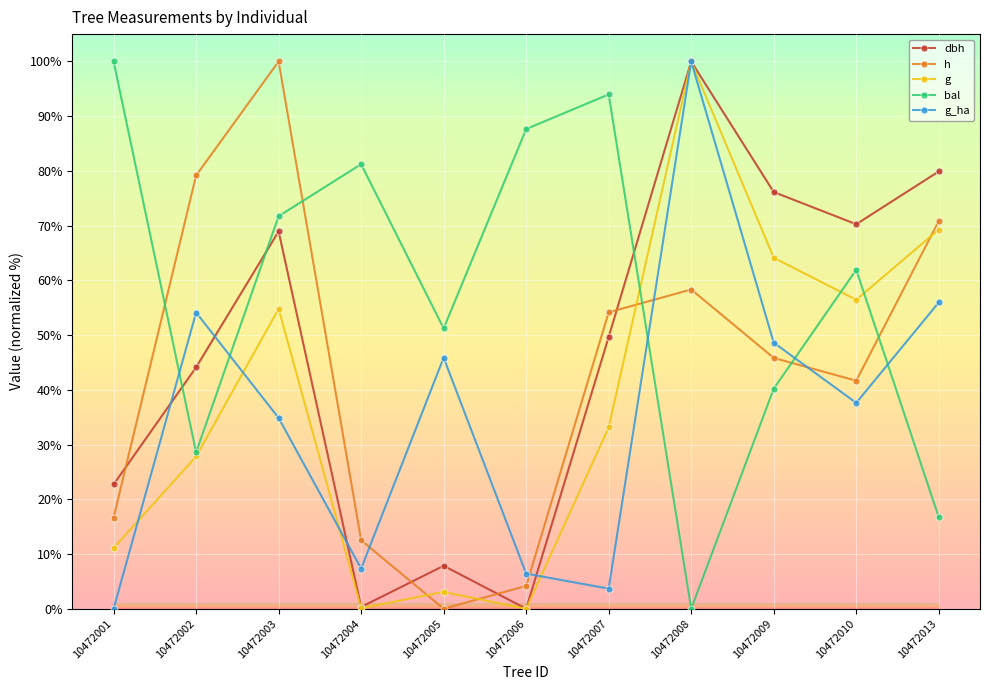

Where does the dbh series first go above 49?

10472003